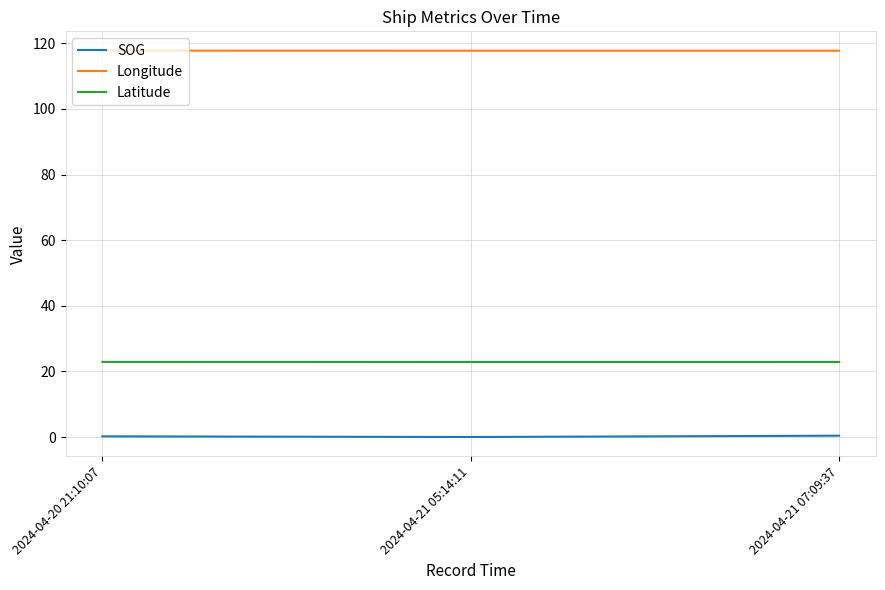

What position from the left is 2024-04-21 05:14:11?

2